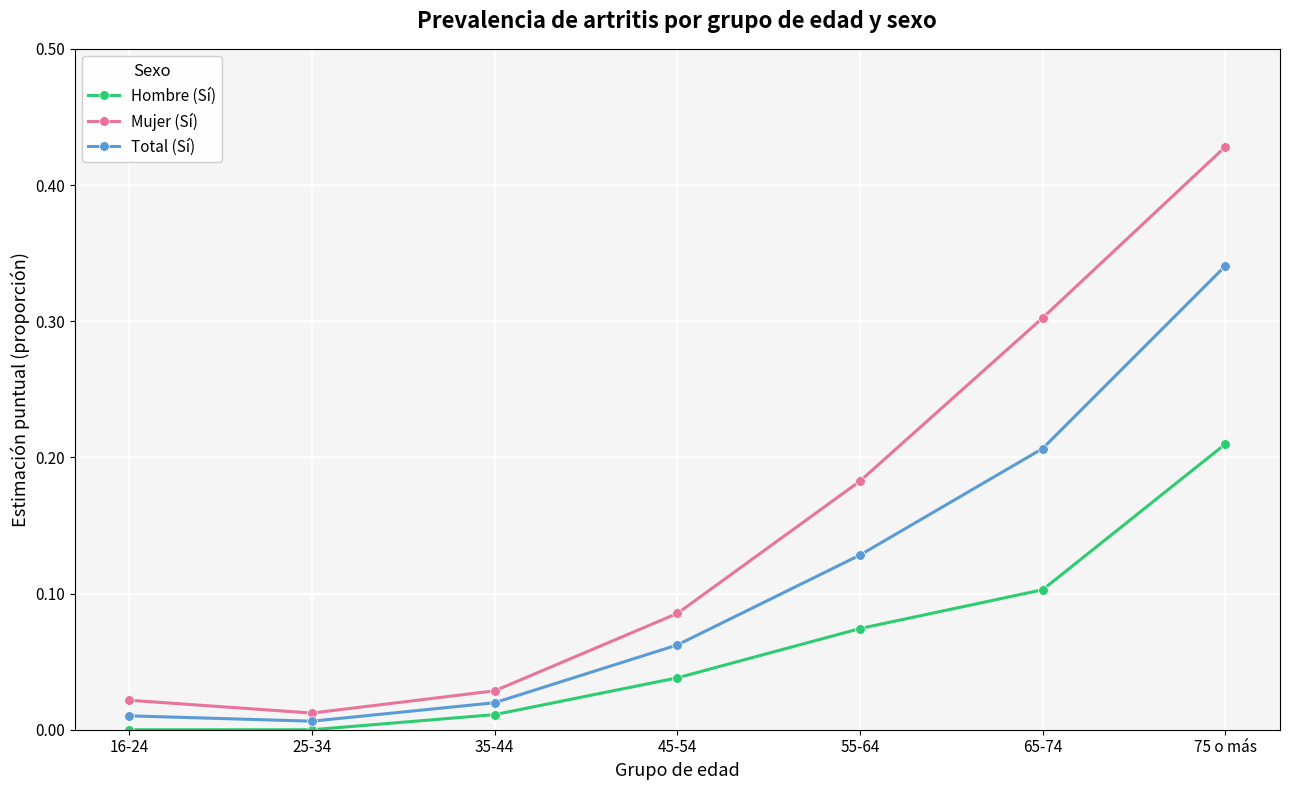

List the series in order of their peak value, lowest first.

Hombre (Sí), Total (Sí), Mujer (Sí)